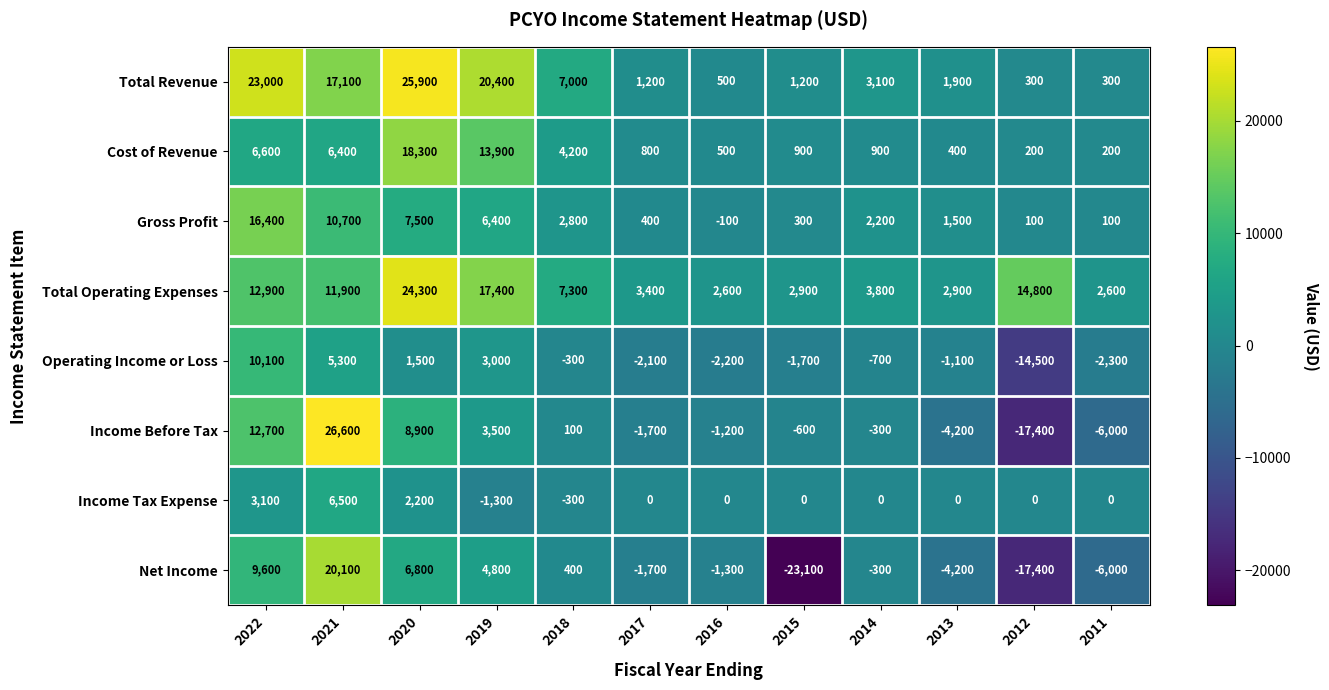

The Gross Profit series shows 538 at 2015. True or false?

False